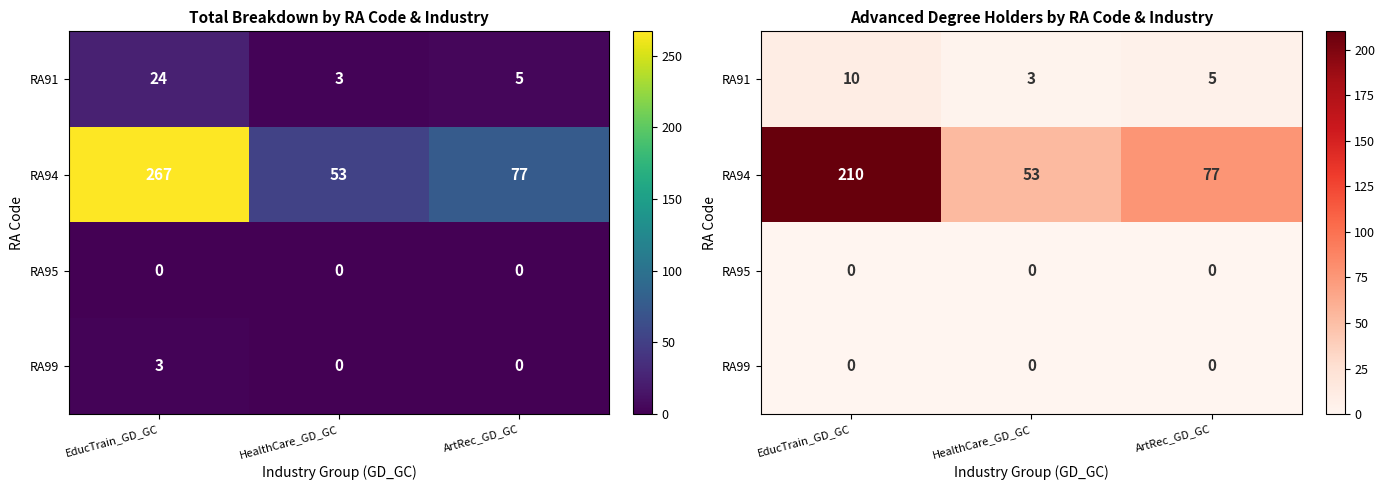

At how many categories does at least one series exceed 104?

1